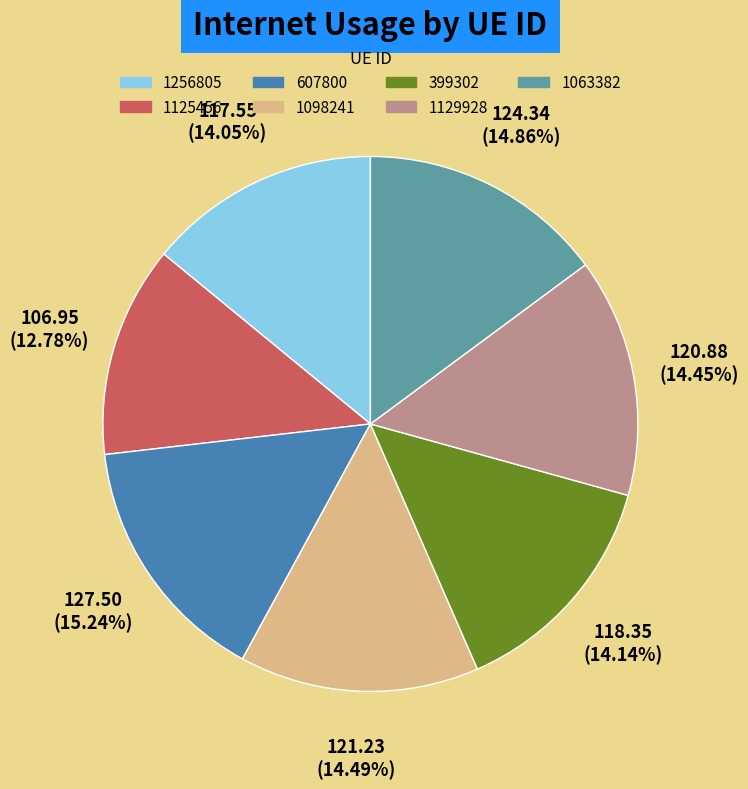

Which category has the smallest portion of the pie?

1125456